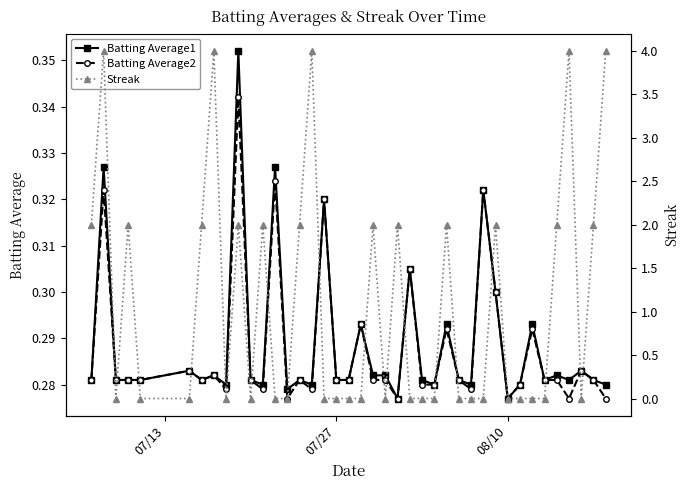

How many interior local peaks does the Streak series have?

11